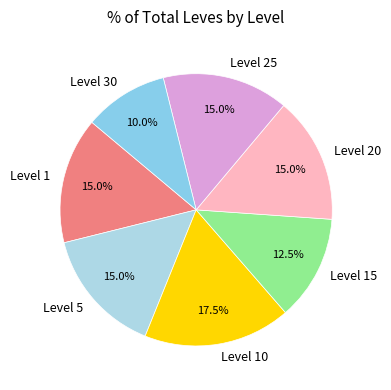

Which category has the biggest portion of the pie?

Level 10